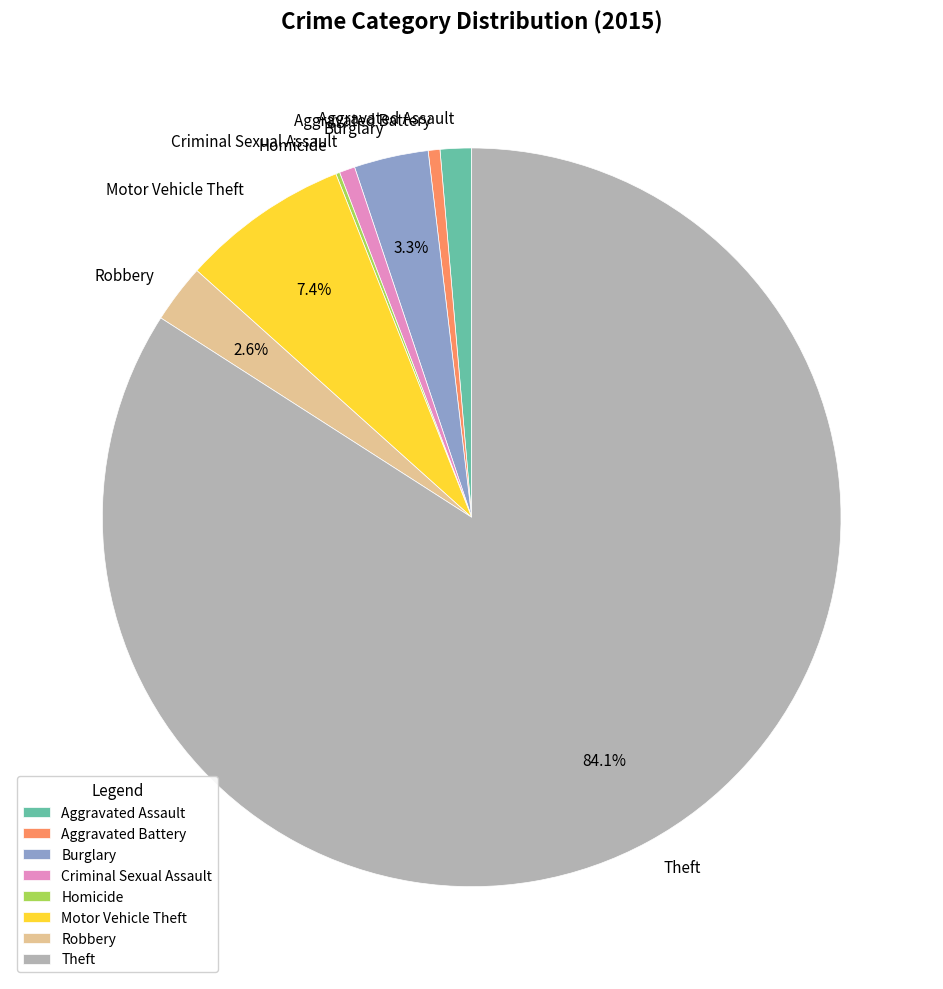

Is there any slice that represents more than half of the pie?

Yes